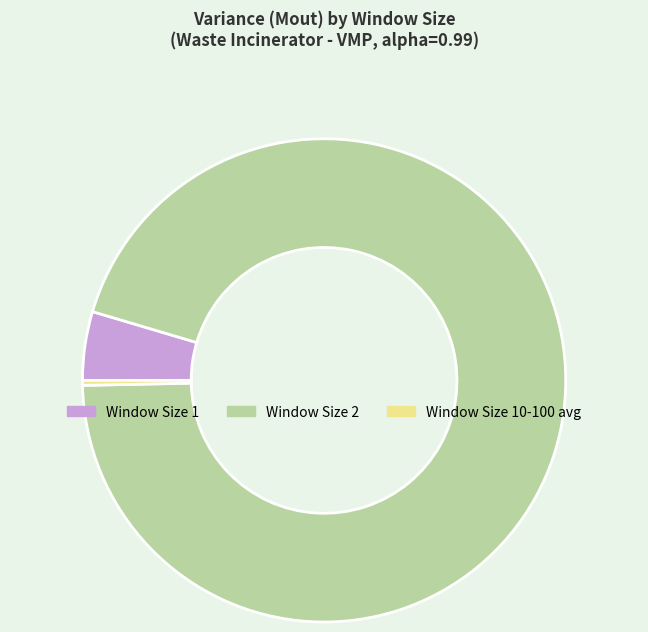

Is the sum of Window Size 10-100 avg and Window Size 1 greater than half?

No